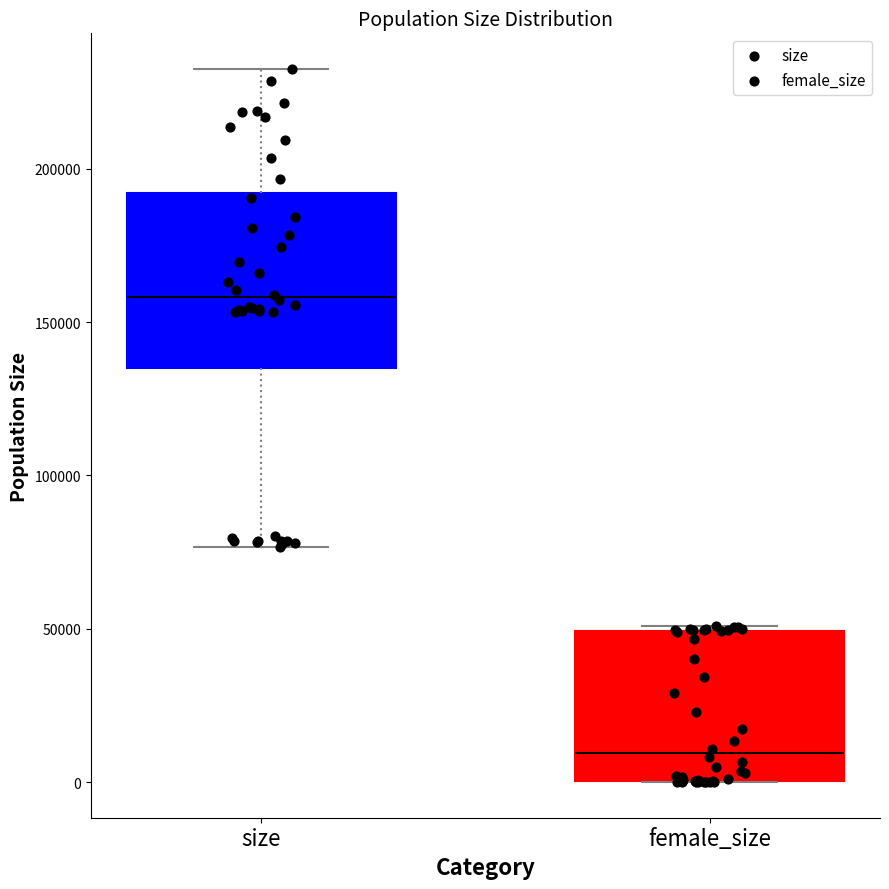

Which box has the lowest median line?

female_size